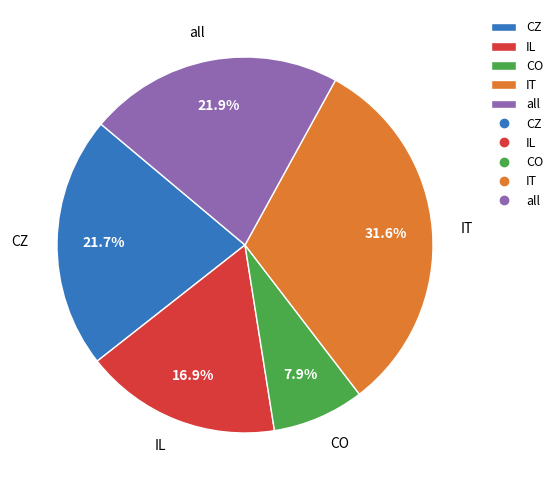

Is the sum of IT and CZ greater than half?

Yes